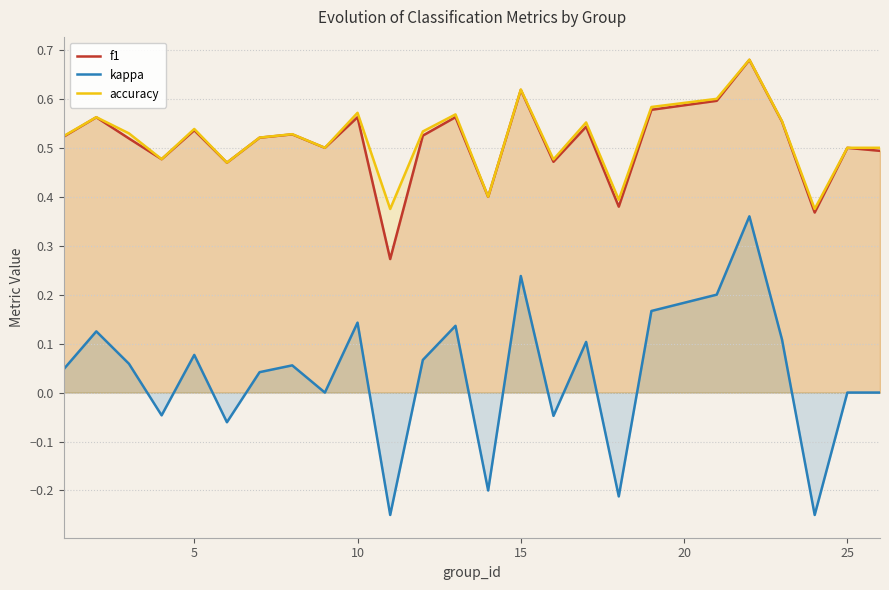

What is the sum of the kappa values at 12 and 14?

0.4